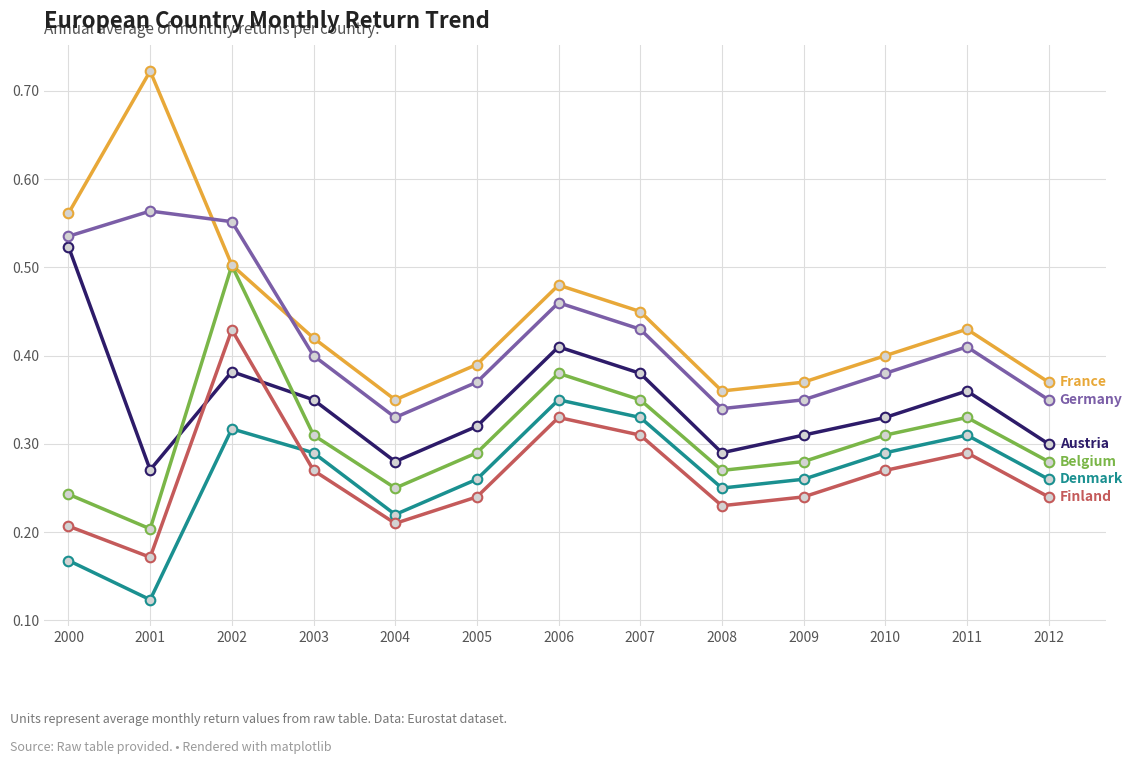

What is the total value across all series at 2003?

2.0